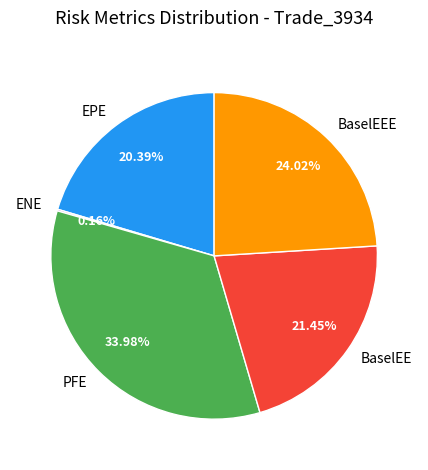

Do EPE and BaselEE together represent more than half of the pie?

No